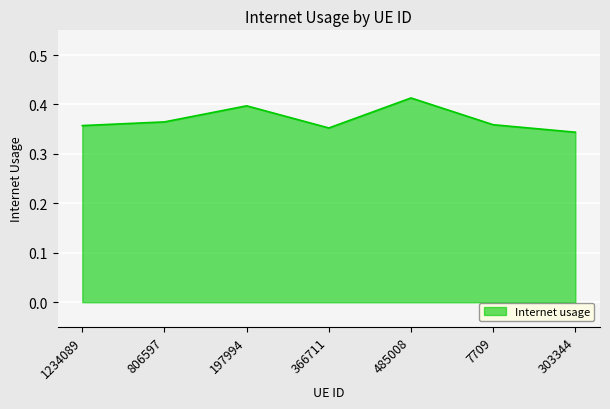

Is it true that the value at 806597 is 0.2?

False